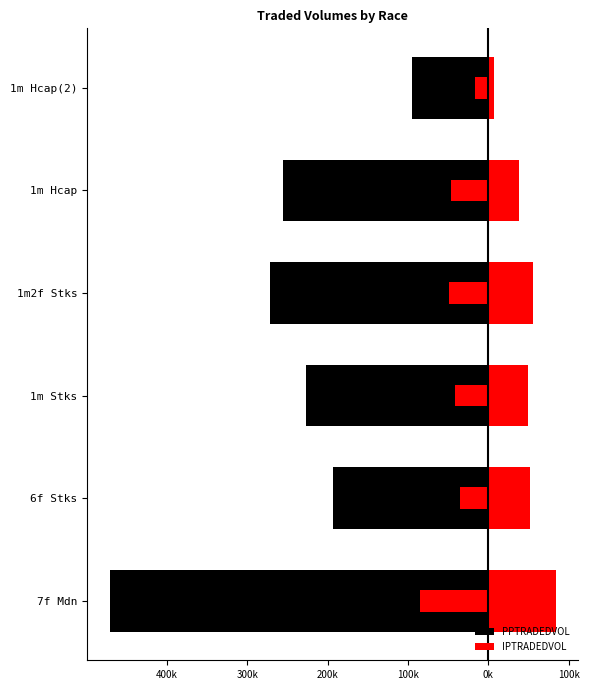

Is it true that IPTRADEDVOL equals 19092.7 at 1m Hcap?

False